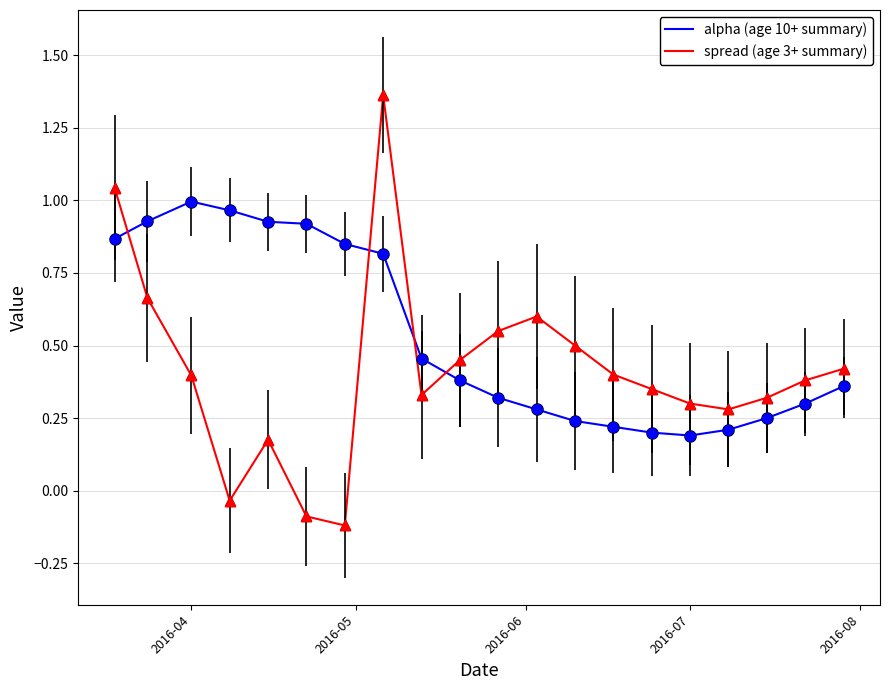

Which series has the largest range (max minus min)?

spread (age 3+ summary)